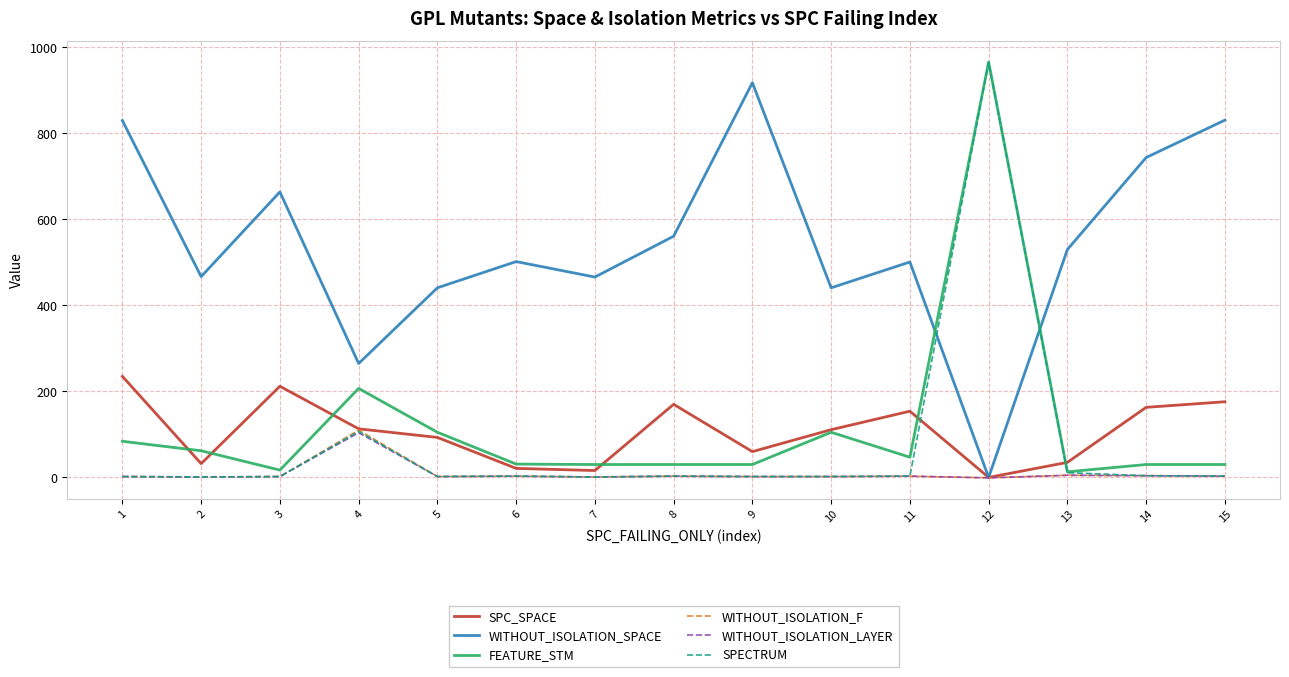

True or false: FEATURE_STM and SPC_SPACE intersect in this chart.

True